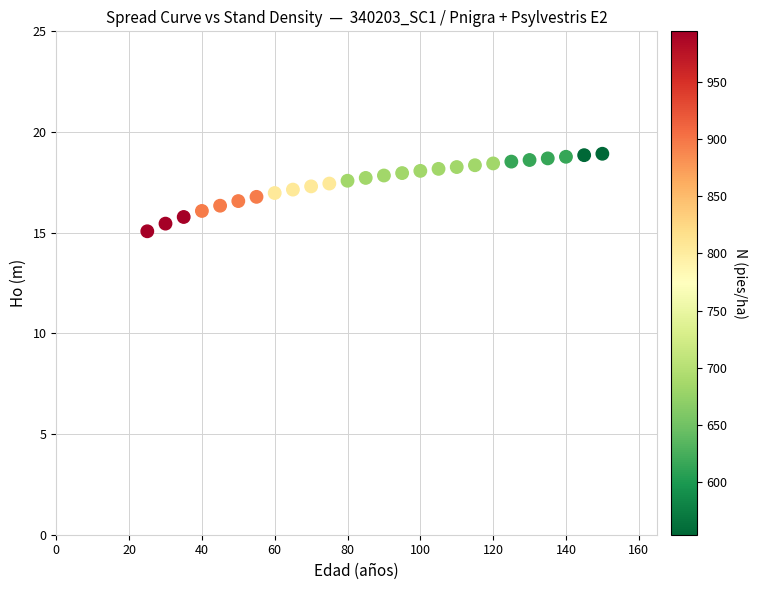

What is the range of X values (max minus min)?

125.0